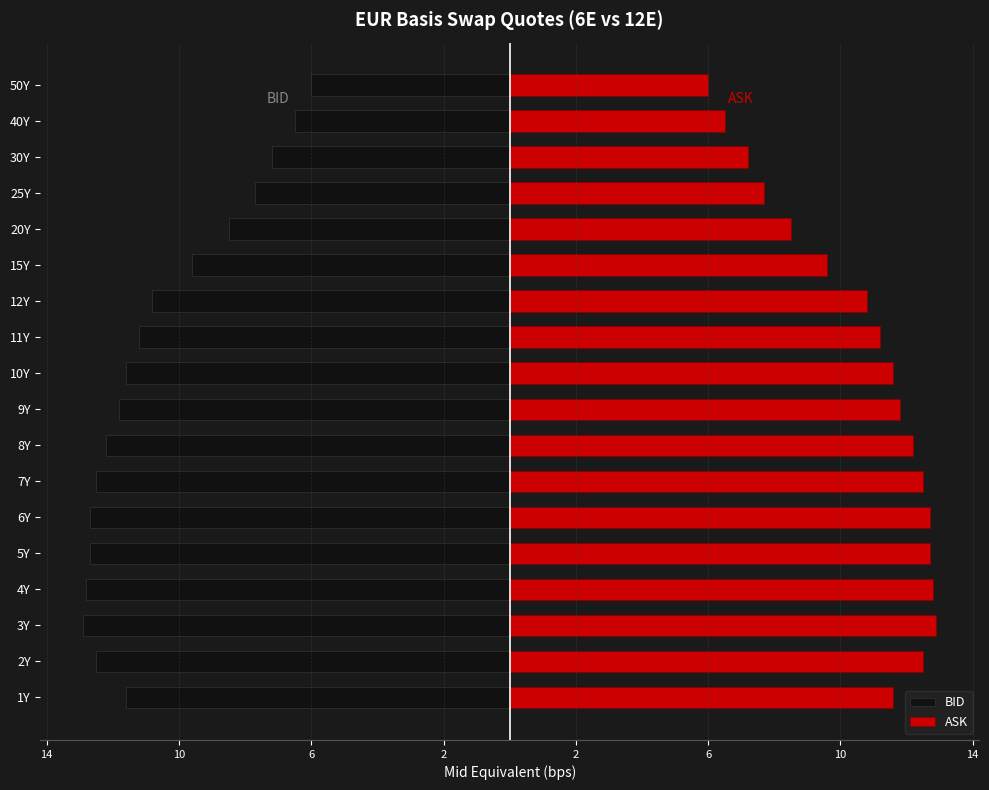

Which series changed the most between 2 and 13?

BID